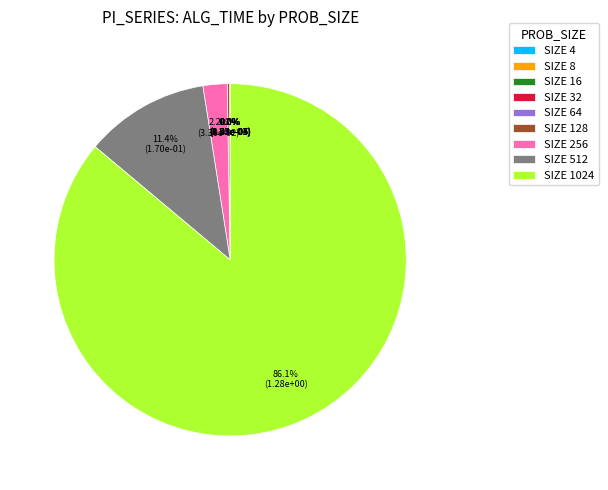

Between SIZE 512 and SIZE 256, which is larger?

SIZE 512